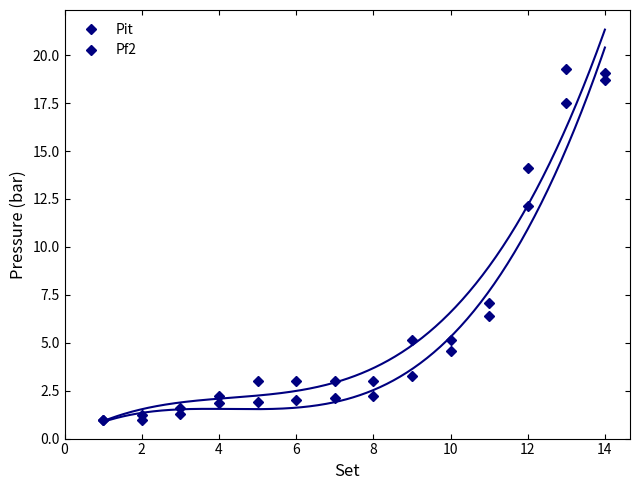

Count the number of categories in the chart.

14